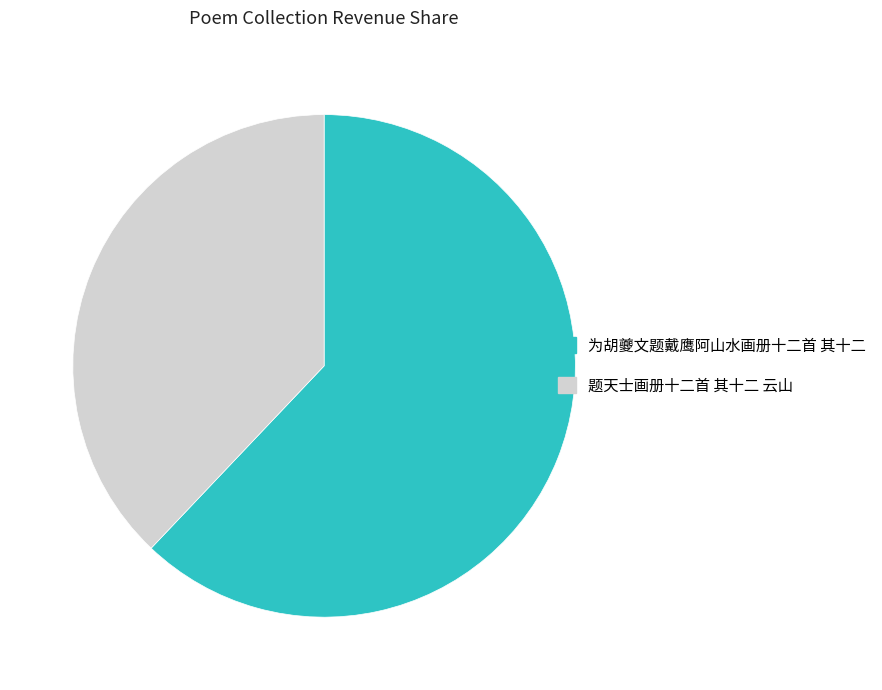

What is the smallest slice in the pie chart?

题天士画册十二首 其十二 云山